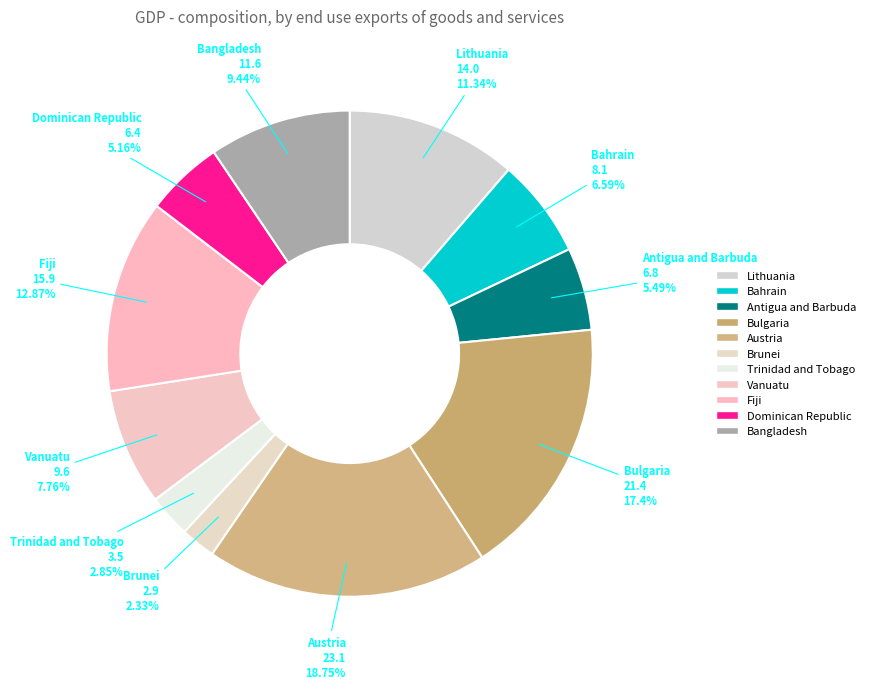

To the nearest percent, what is the difference between the largest and smallest slice percentages?

16%